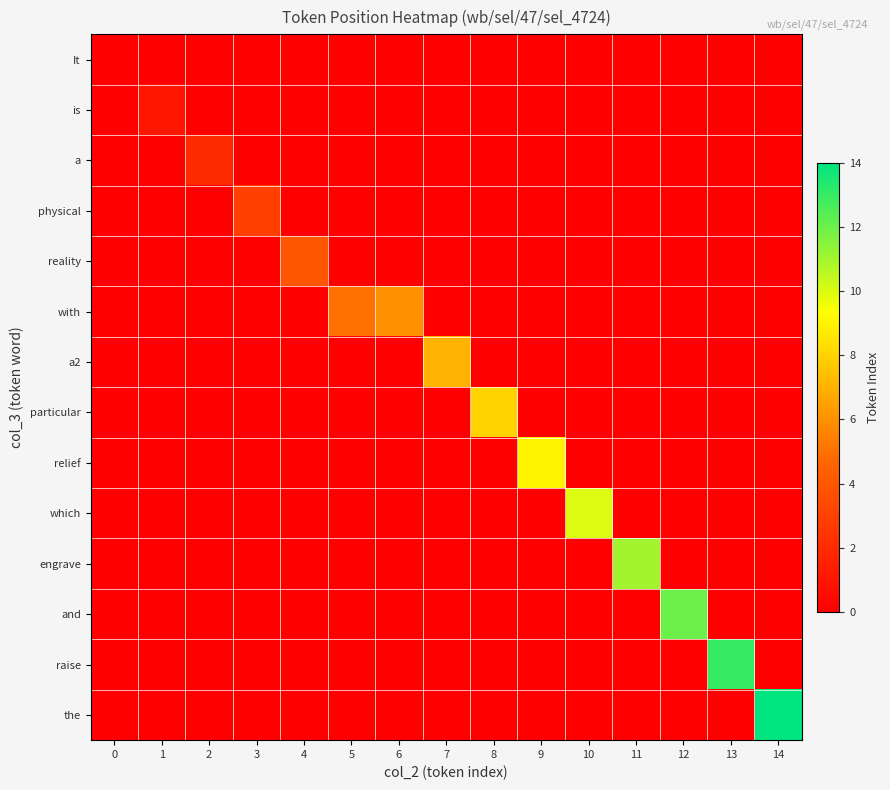

Between 1 and 4, which is larger?

1